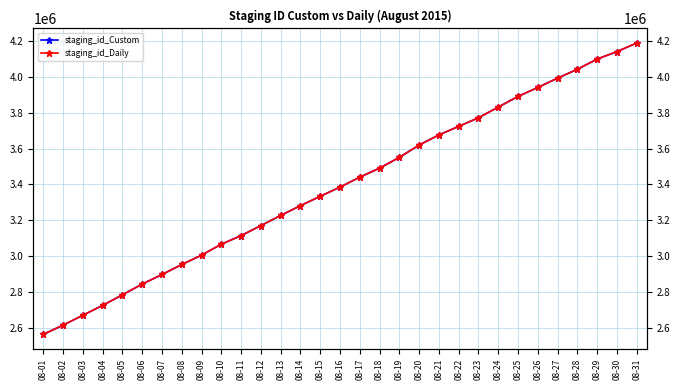

Which category has the lowest value in the staging_id_Daily series?

08-01